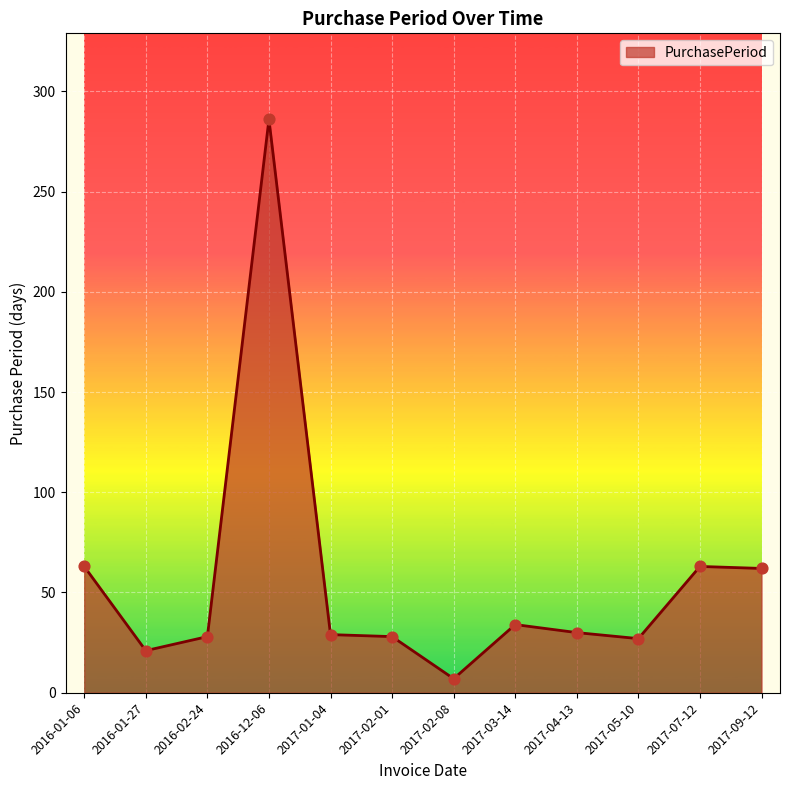

Between 2017-04-13 and 2016-01-27, which is larger?

2017-04-13